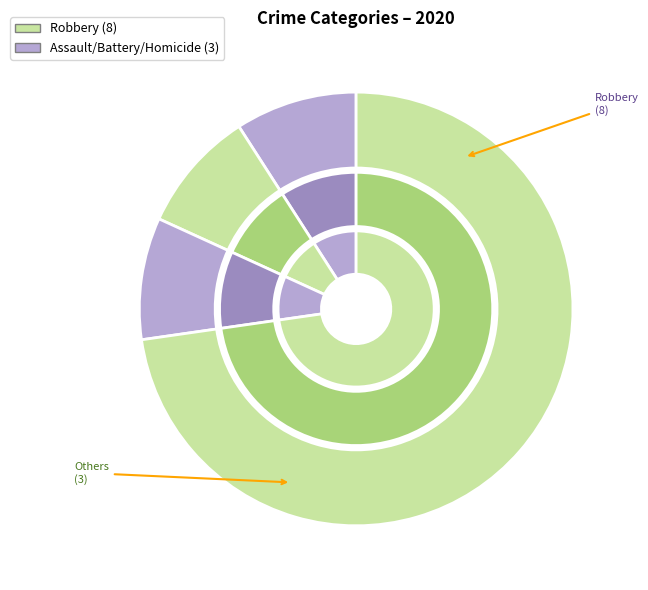

True or false: Robbery accounts for 86% of the total.

False